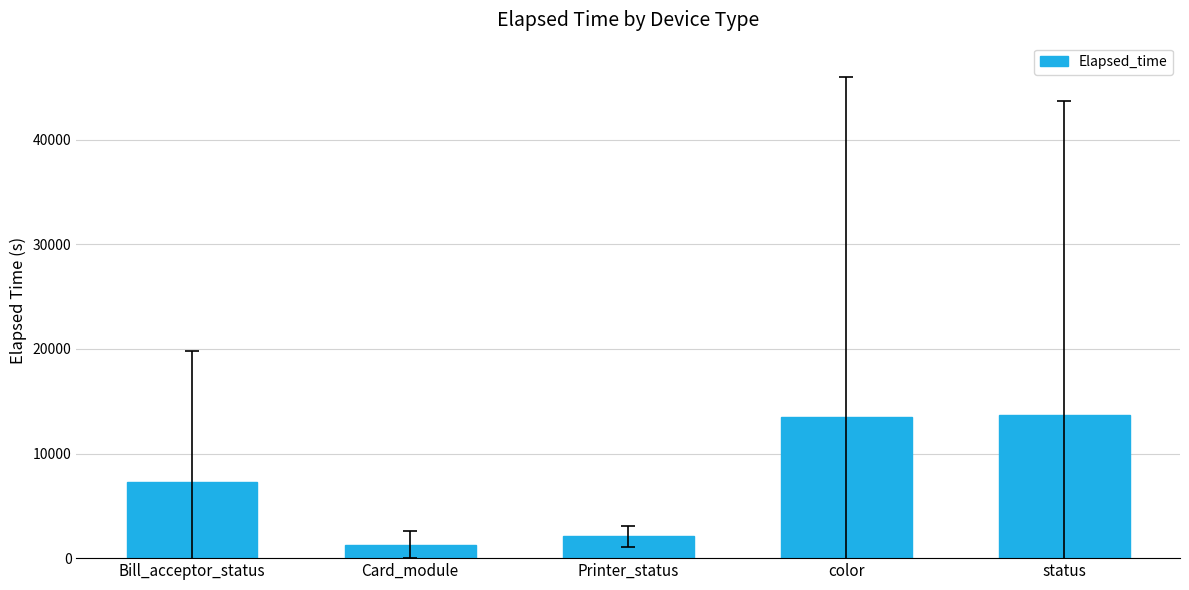

Between Card_module and color, which is larger?

color